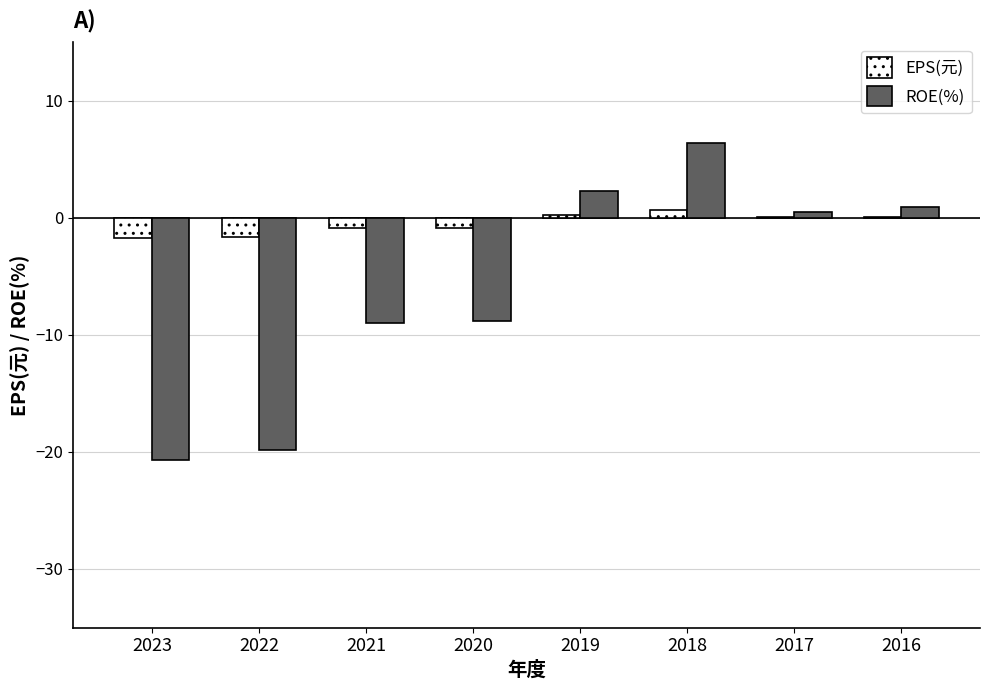

At which category is the sum across all series the highest?

2018